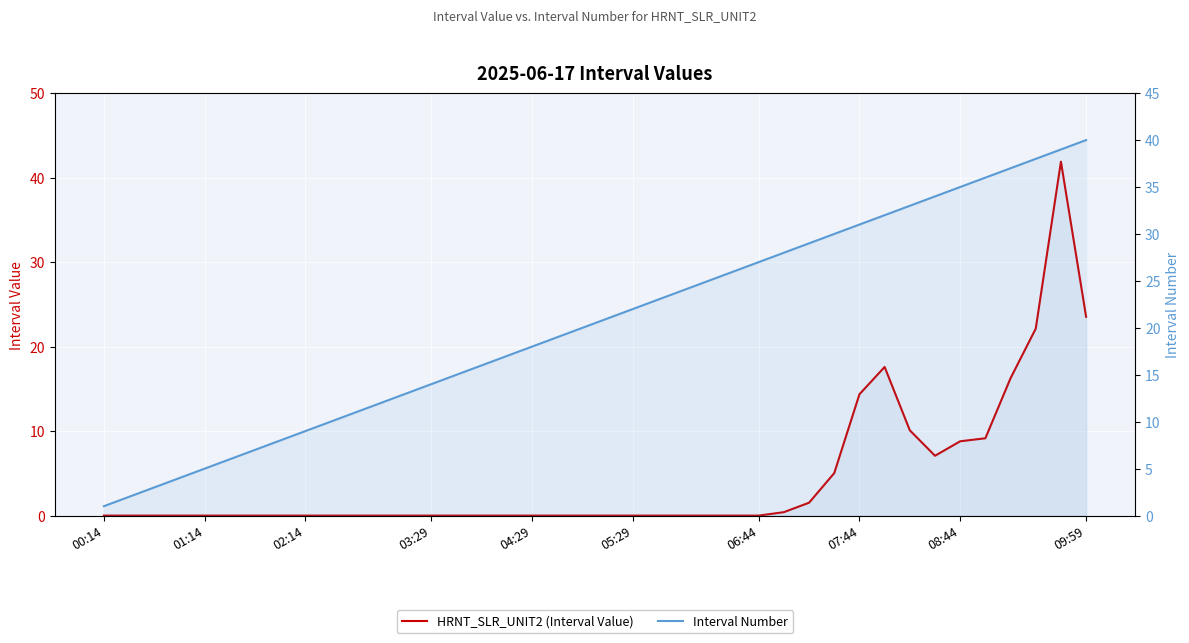

True or false: Interval Number and HRNT_SLR_UNIT2 (Interval Value) intersect in this chart.

True